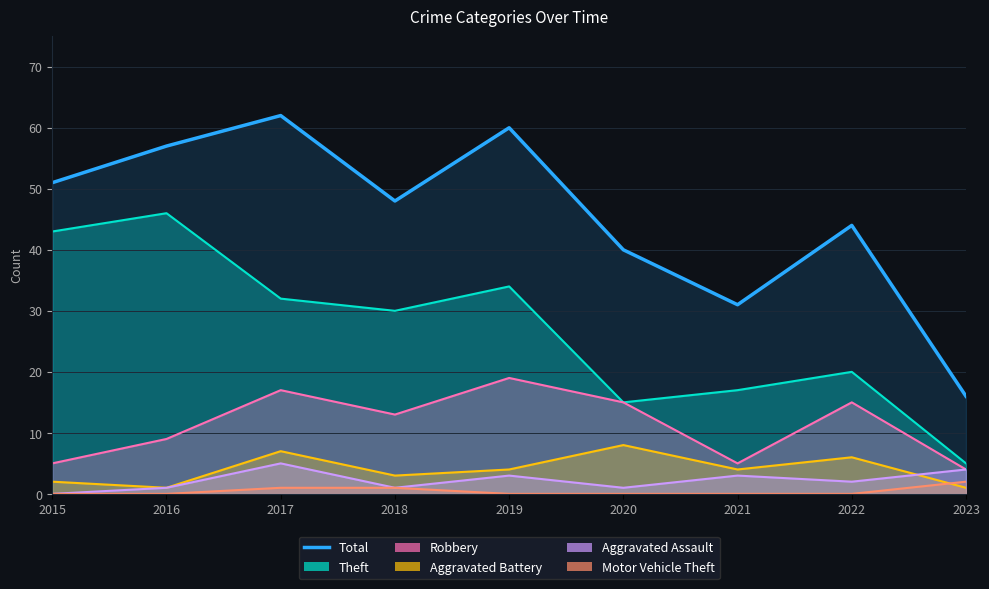

What is the change in value from 2016 to 2022?

-13